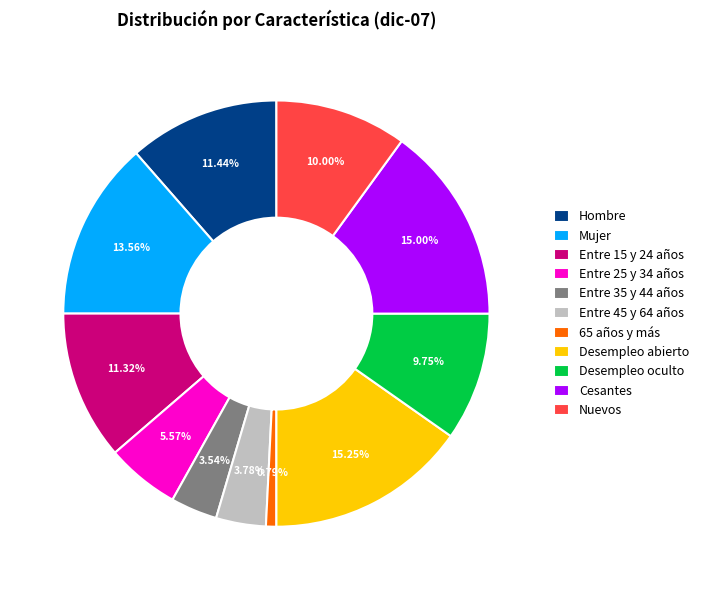

Between Desempleo oculto and Entre 15 y 24 años, which is larger?

Entre 15 y 24 años